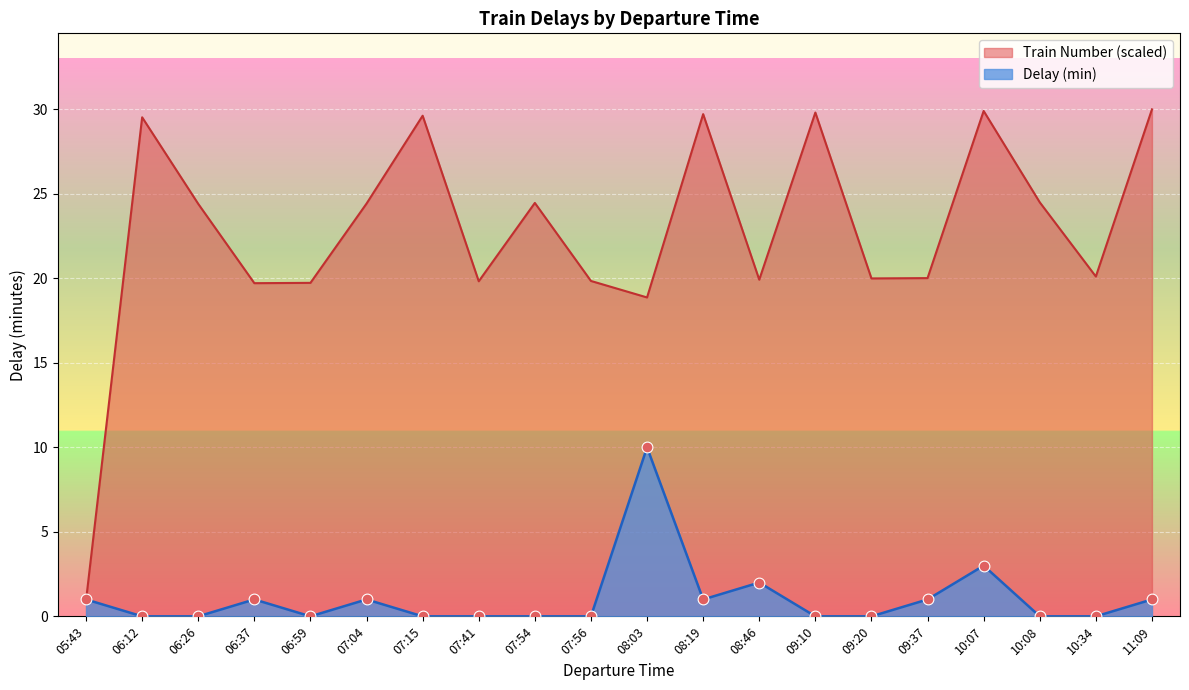

What are all the series names shown in the legend?

Train Number (scaled), Delay (min)